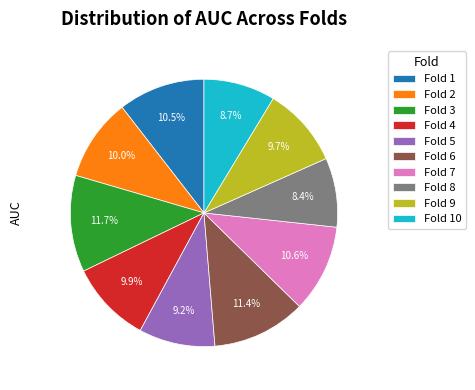

Combined, do Fold 7 and Fold 9 account for over 50%?

No